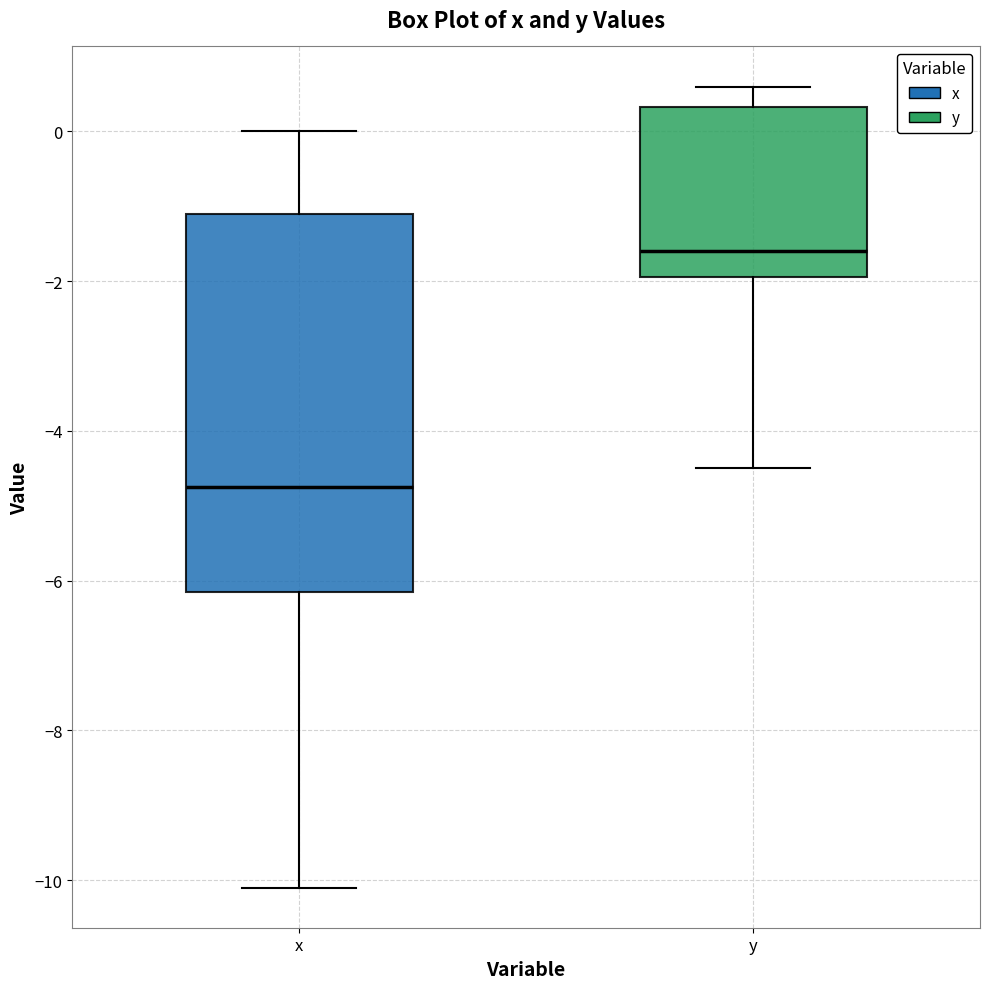

Reading left to right, transcribe this box plot: for each box, give where its median line is, the range the box spans, and where its two whiskers end, as read against the y-axis. The values are not printed on the chart, so give them approximately, as read against the axis.

x: median -4.8, box -6.2 to -1.0, whiskers -10.0 to 0.0
y: median -1.6, box -2.0 to 0.4, whiskers -4.4 to 0.6